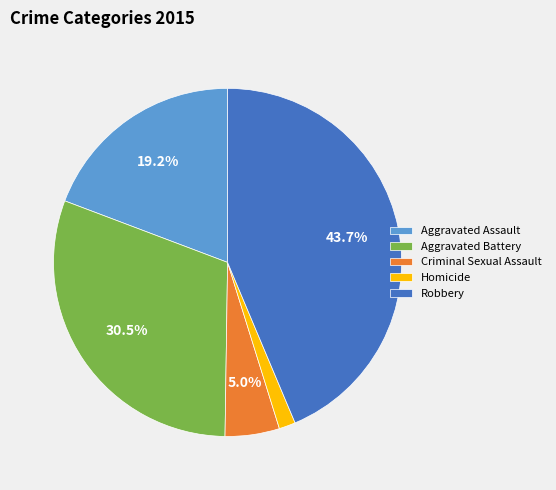

Is it true that Aggravated Assault is 8% of the pie?

False